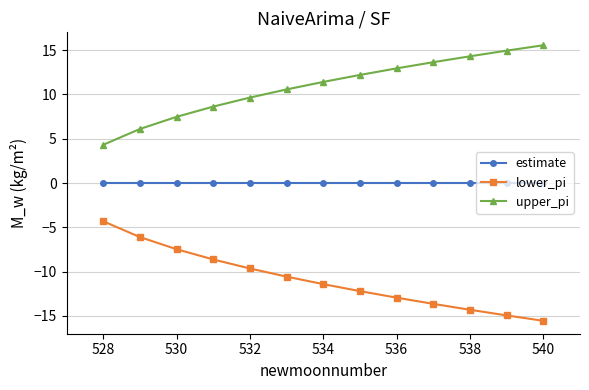

What is the minimum value shown in the chart?

-15.5